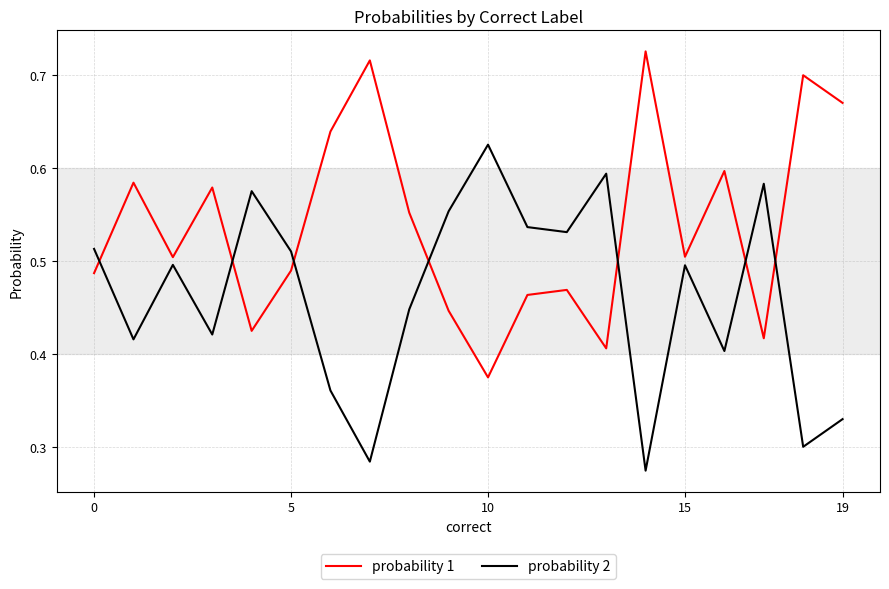

List the series in order of their overall mean, lowest first.

probability 2, probability 1